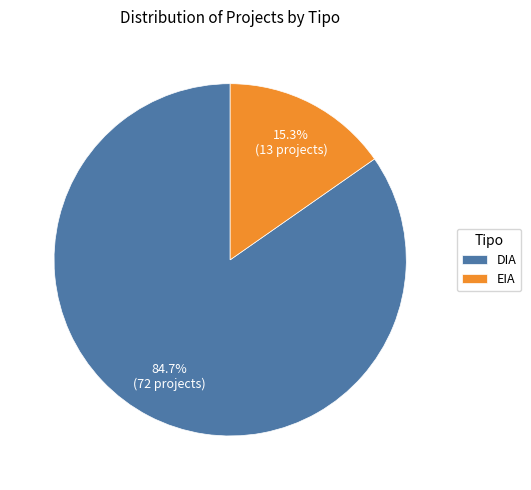

What is the majority slice?

DIA